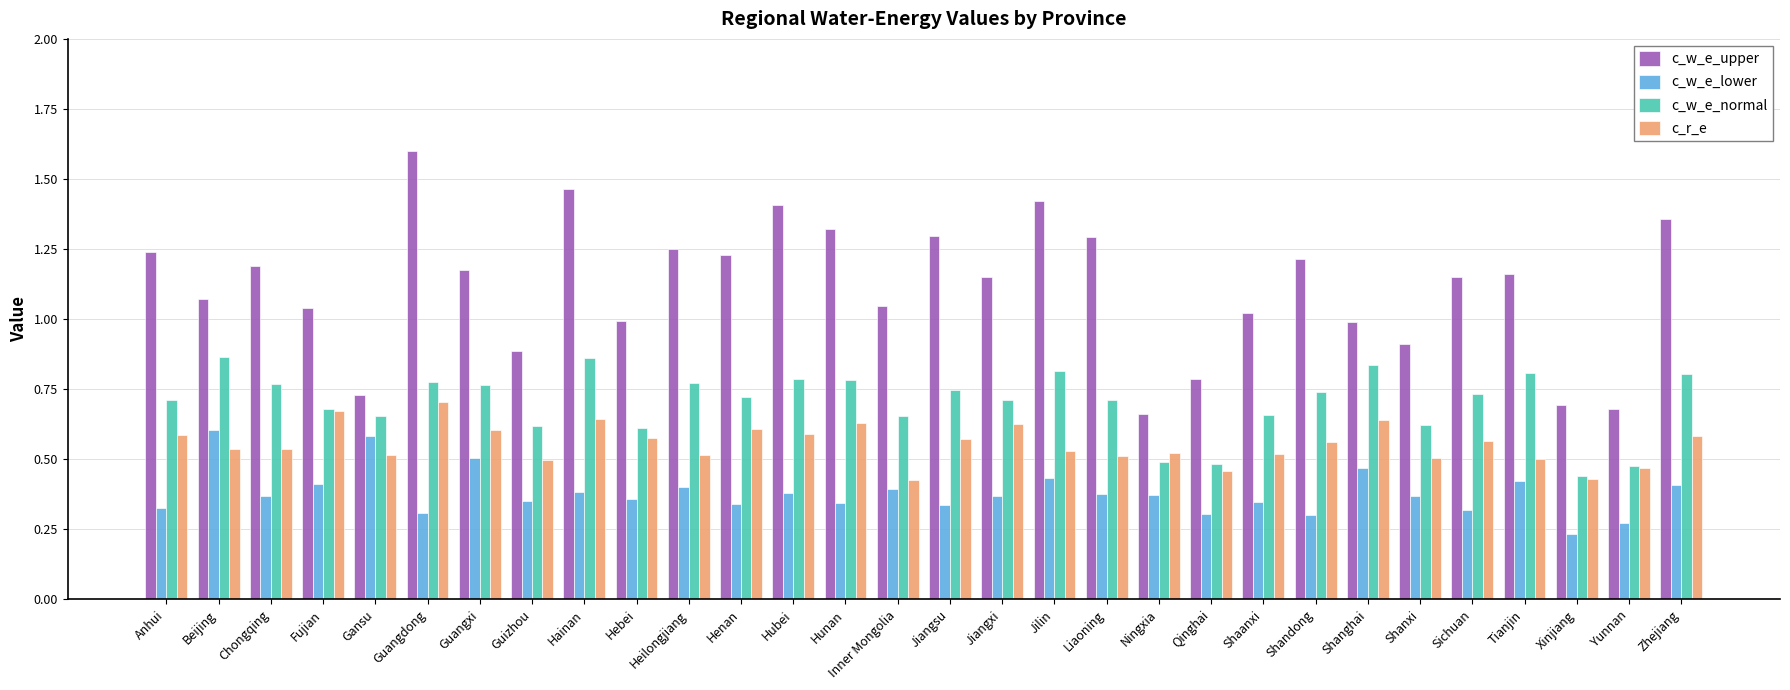

What is the greatest value displayed?

1.6